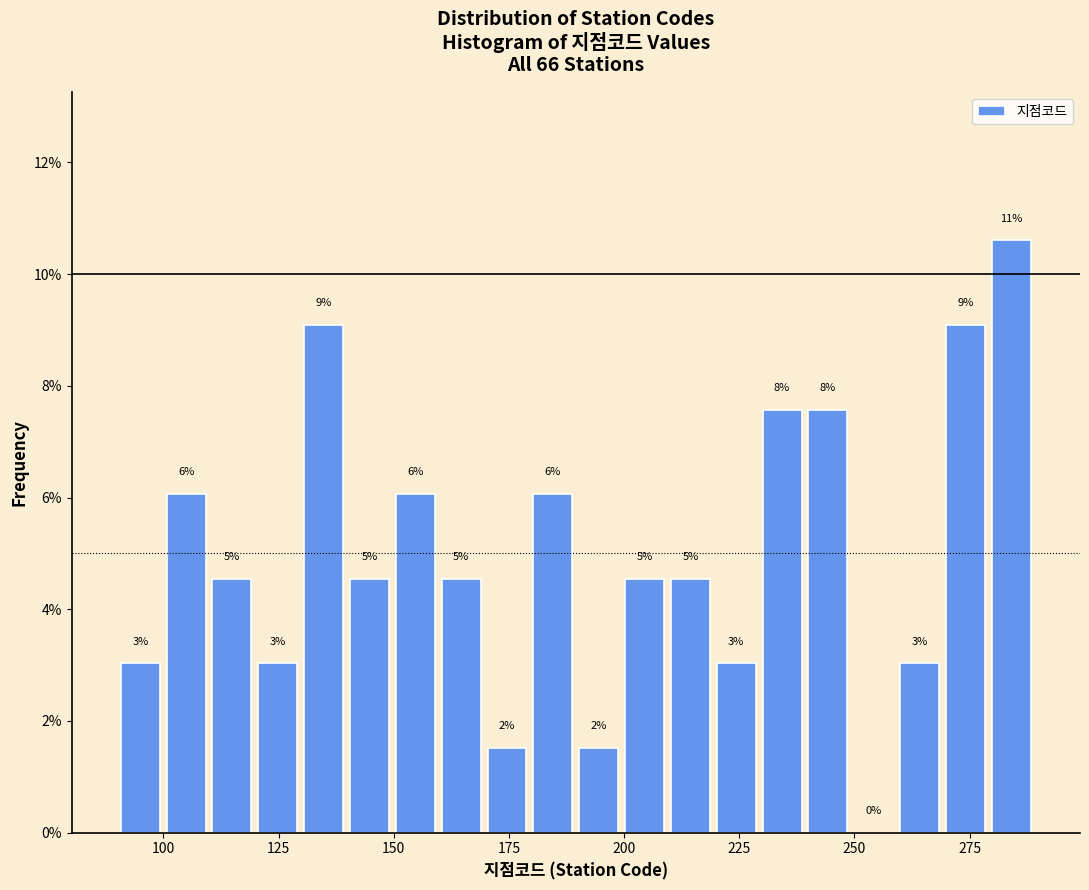

Around what value on the x-axis is the tallest bar? Give the approximate position of its centre, as read against the axis.

285